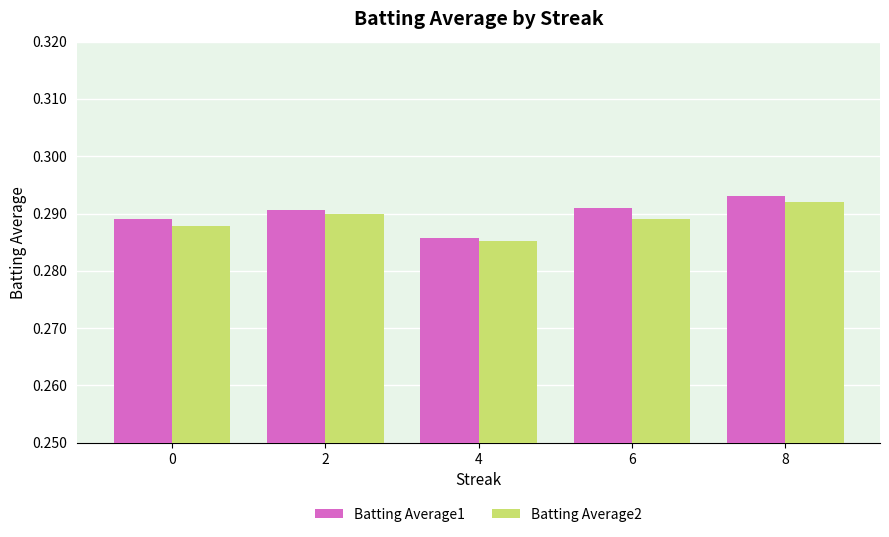

How many groups of bars are there?

5